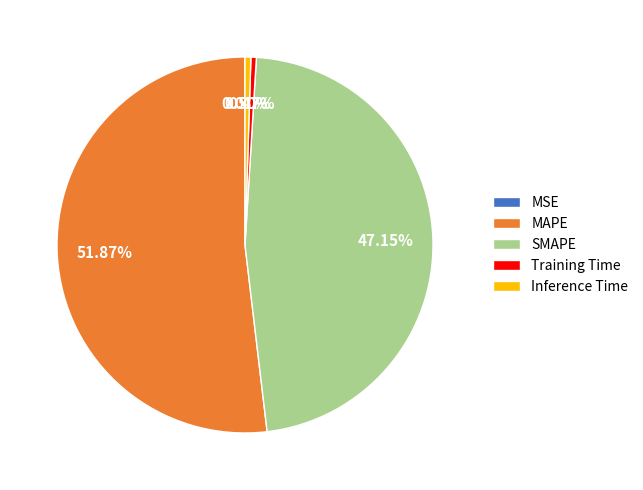

What is the total percentage of SMAPE and Training Time?

47.6%